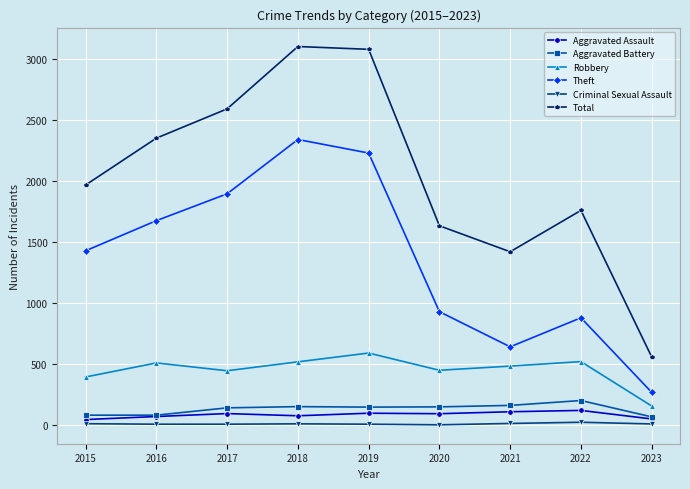

At how many categories does at least one series exceed 2485?

3